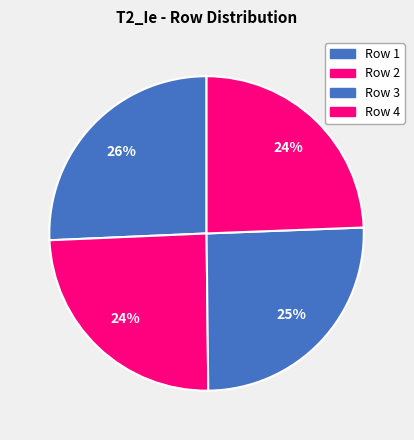

Count the number of slices in the pie.

4